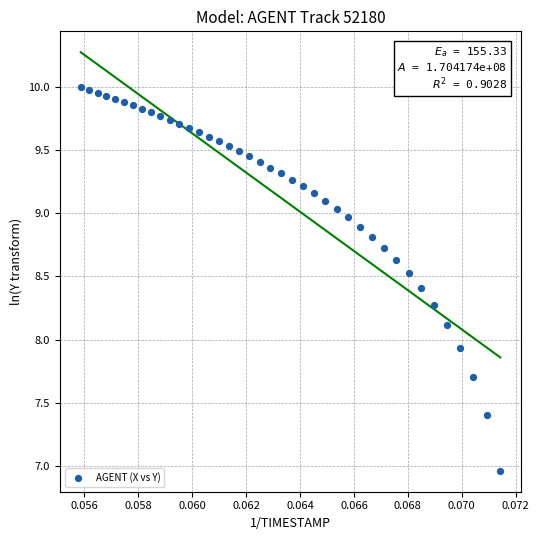

What is the range of Y values (max minus min)?

3.0